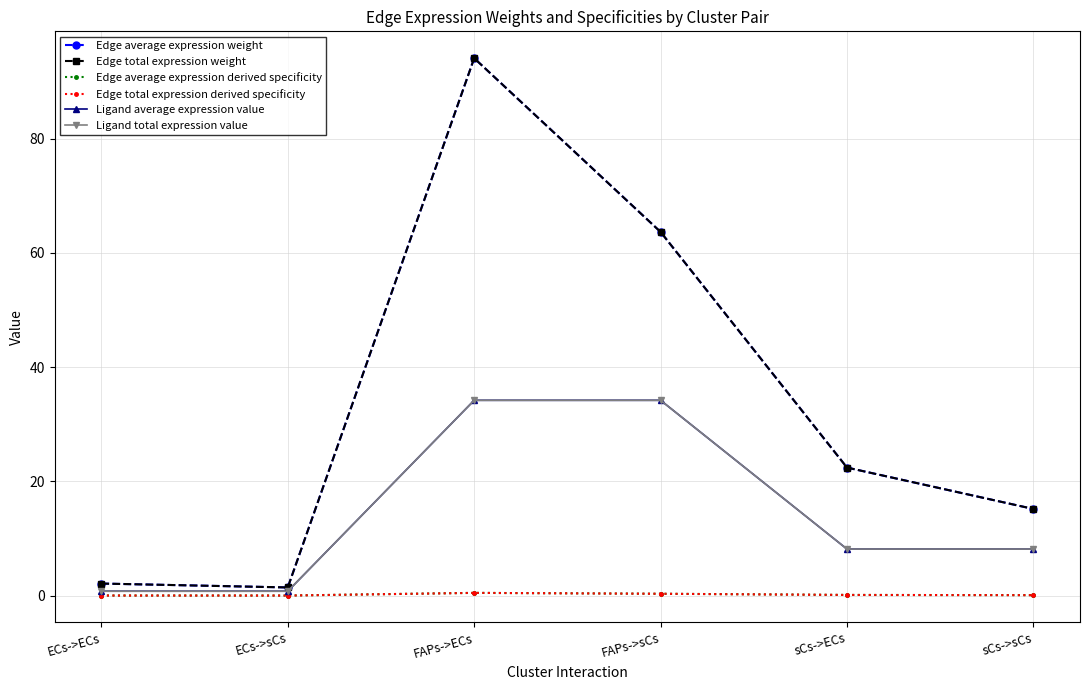

List the labels in order of Edge average expression weight value, smallest first.

ECs->sCs, ECs->ECs, sCs->sCs, sCs->ECs, FAPs->sCs, FAPs->ECs